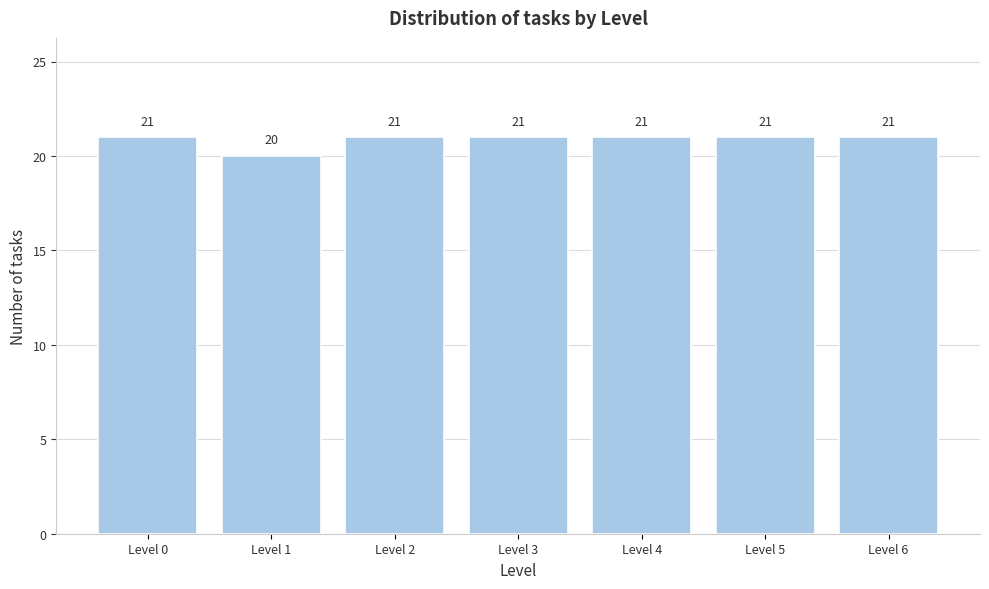

Reading left to right, what are all the values shown in this chart?

21	20	21	21	21	21	21